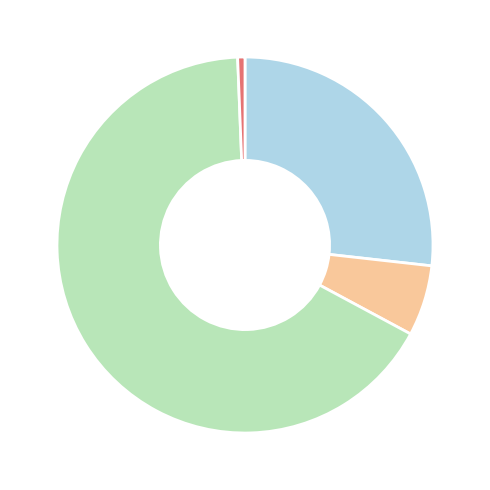

Is there a majority slice in this chart?

Yes